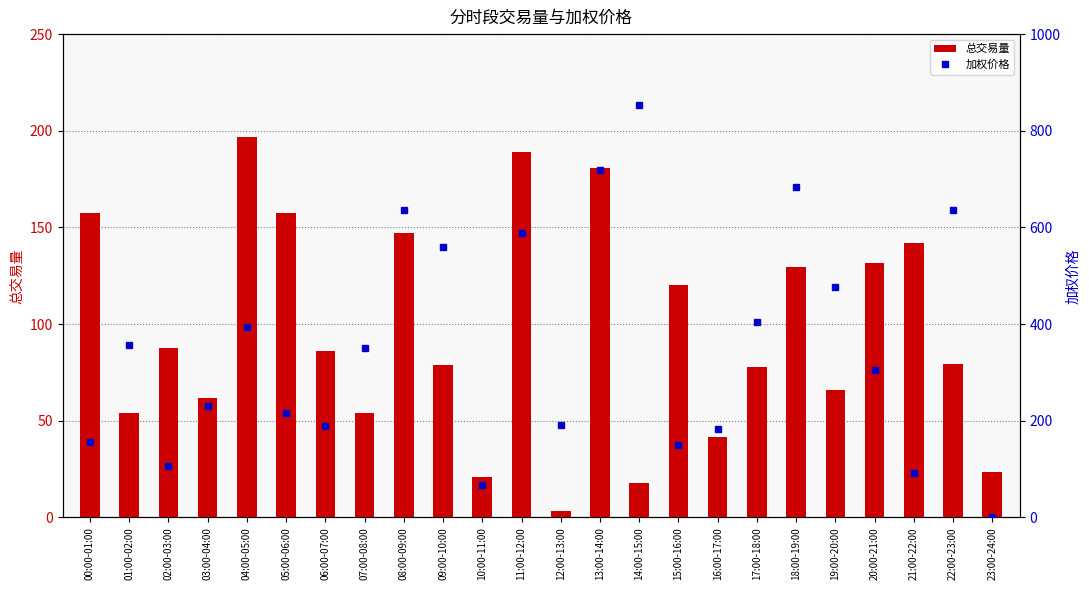

What is the label of the 20th bar from the left?

19:00-20:00